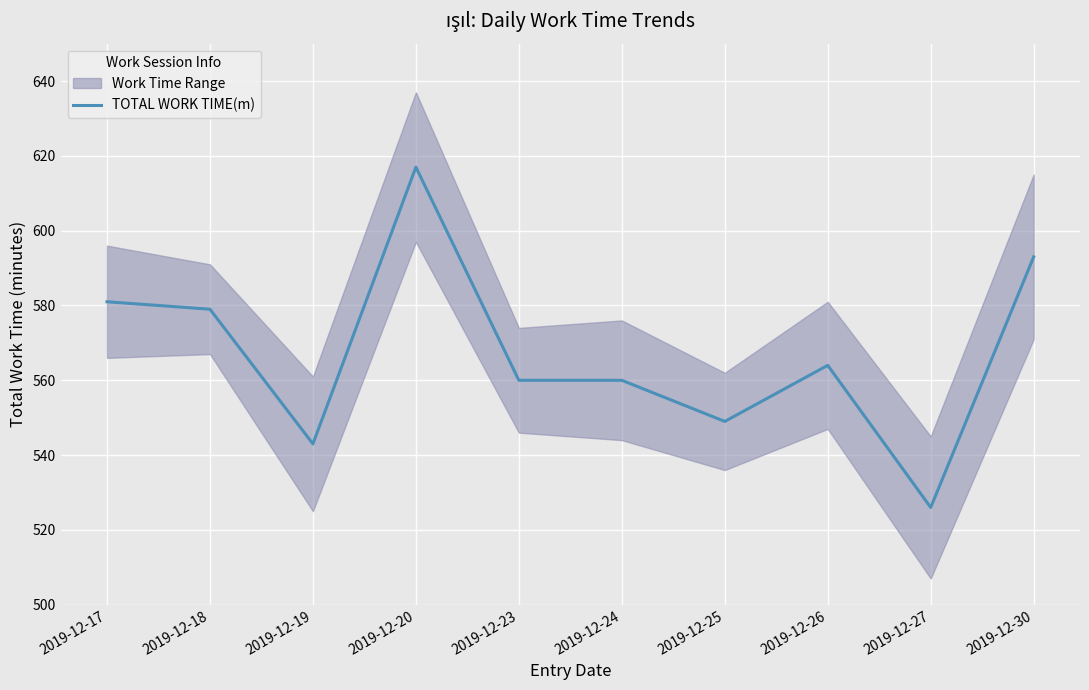

What value does the data have at 2019-12-23?

560